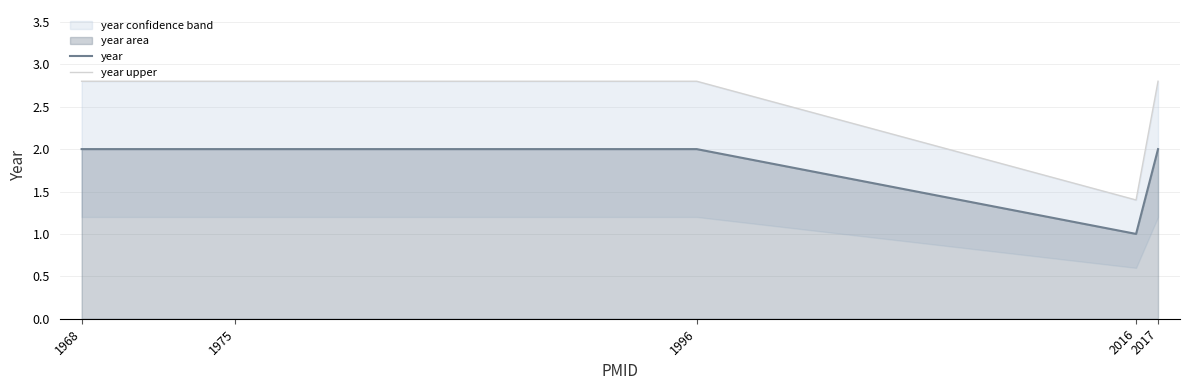

Between 1975 and 1996, which is larger?

1975